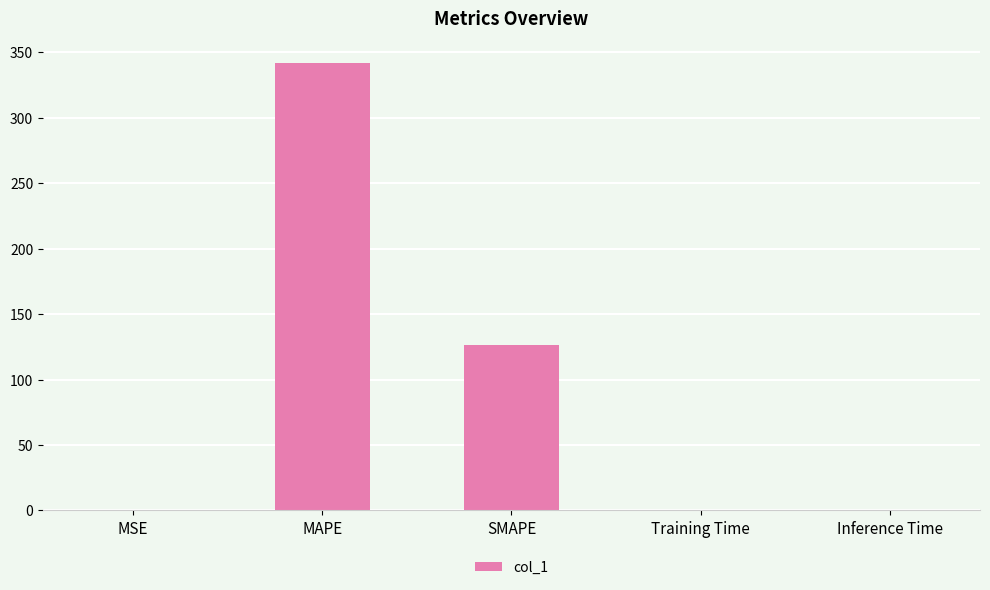

What is the maximum value shown in the chart?

341.5